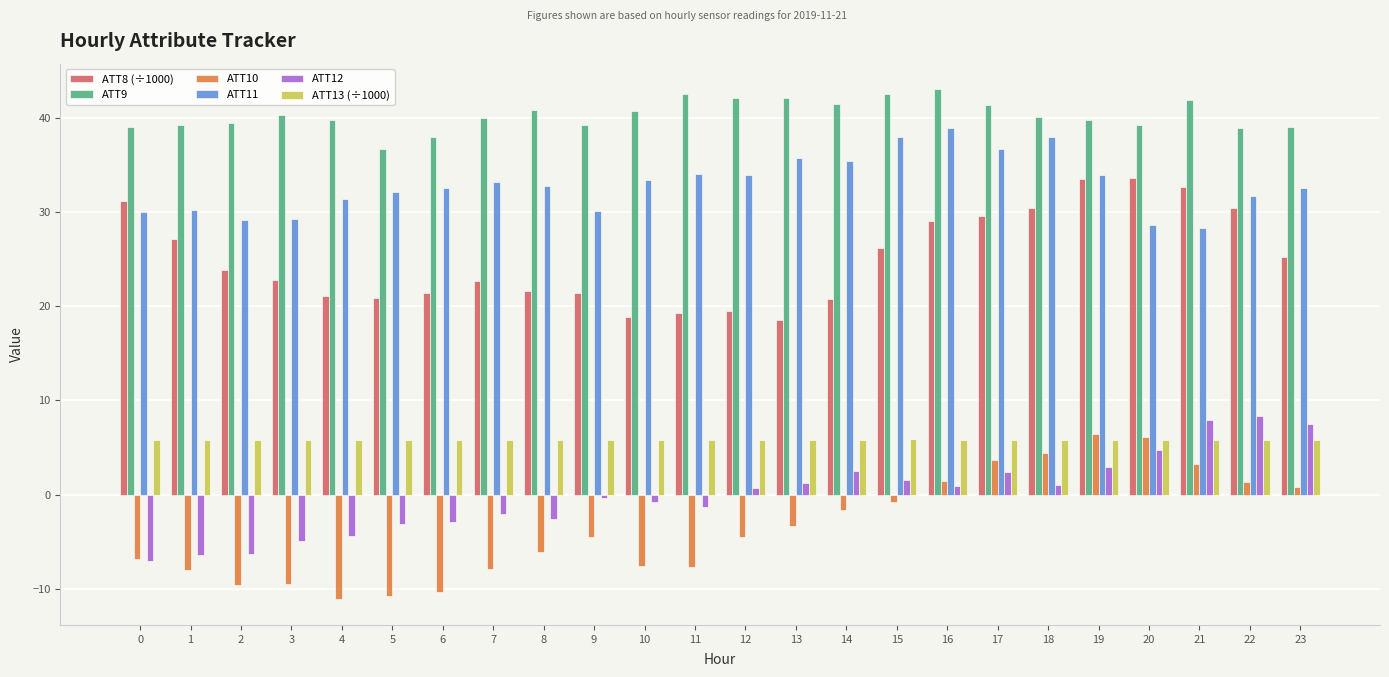

What is the total value across all series at 4?

82.7